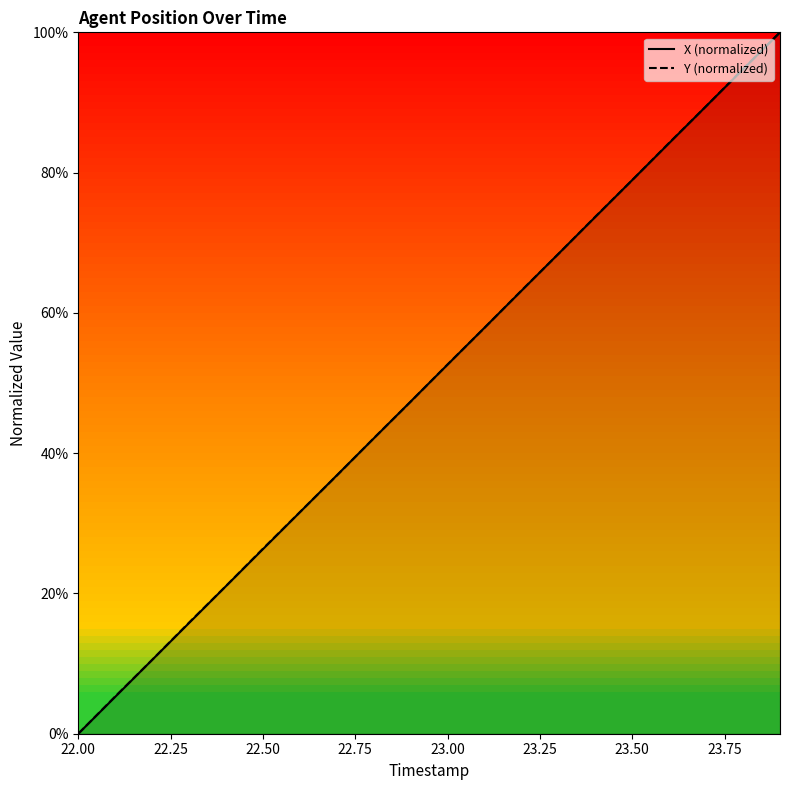

What is the total value across all series at 22.50?

52.7